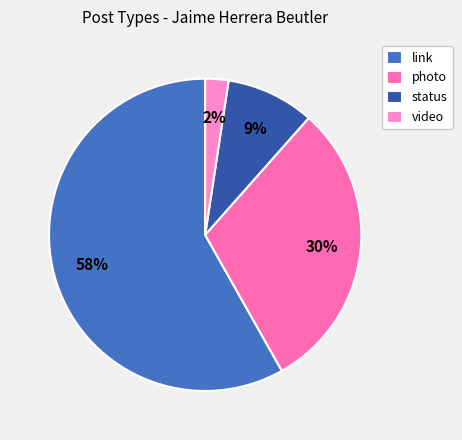

Is there a majority slice in this chart?

Yes